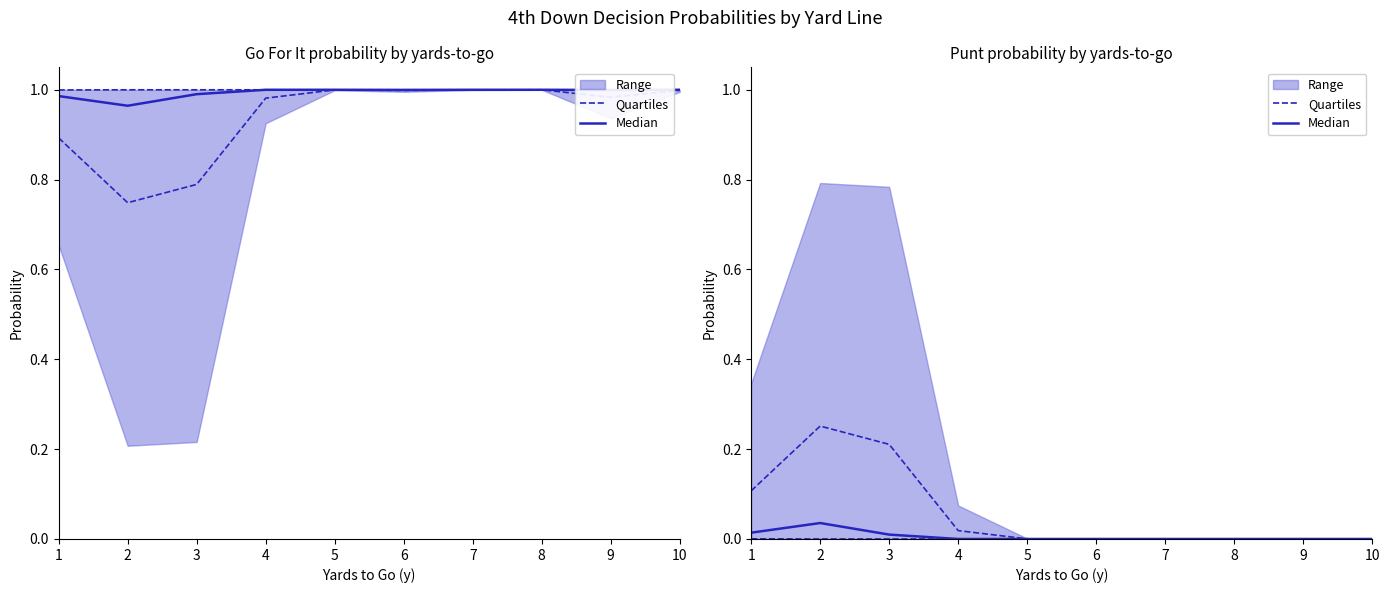

Does the chart display data point markers on the line(s)?

No